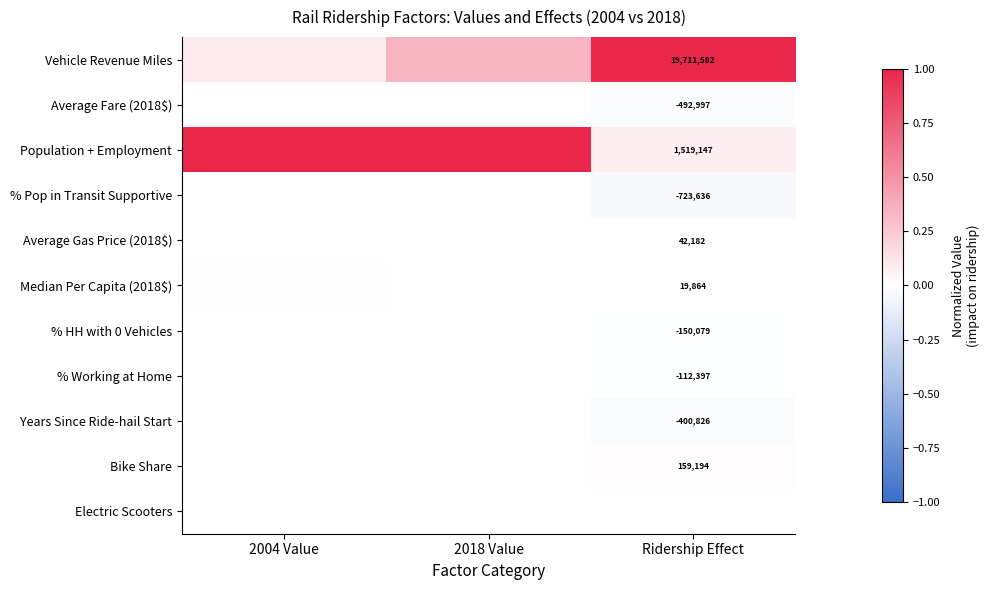

At Ridership Effect, list the series in order from largest to smallest.

Vehicle Revenue Miles, Population + Employment, Bike Share, Average Gas Price (2018$), Median Per Capita (2018$), Electric Scooters, % Working at Home, % HH with 0 Vehicles, Years Since Ride-hail Start, Average Fare (2018$), % Pop in Transit Supportive